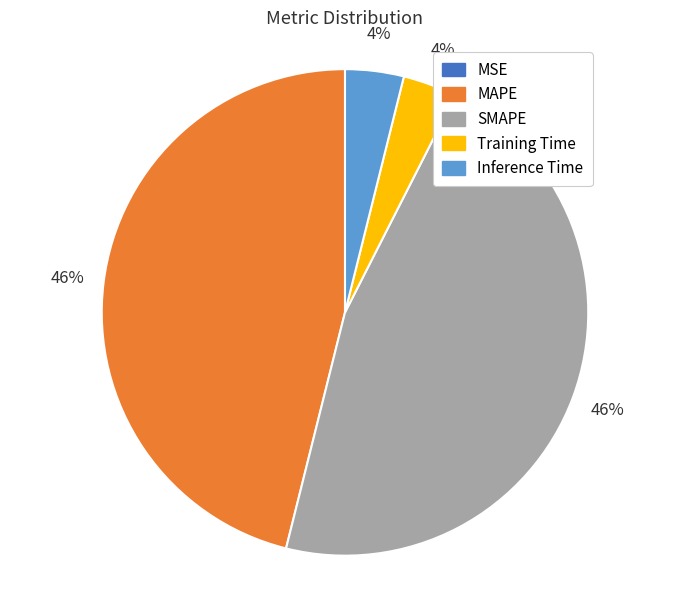

Is it true that Training Time is 4% of the pie?

True